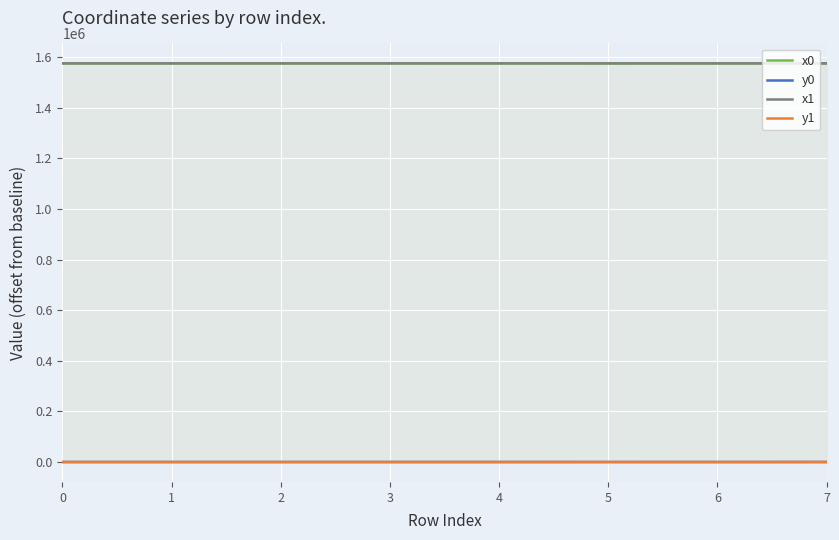

How many data points in x1 are less than 1575663?

4